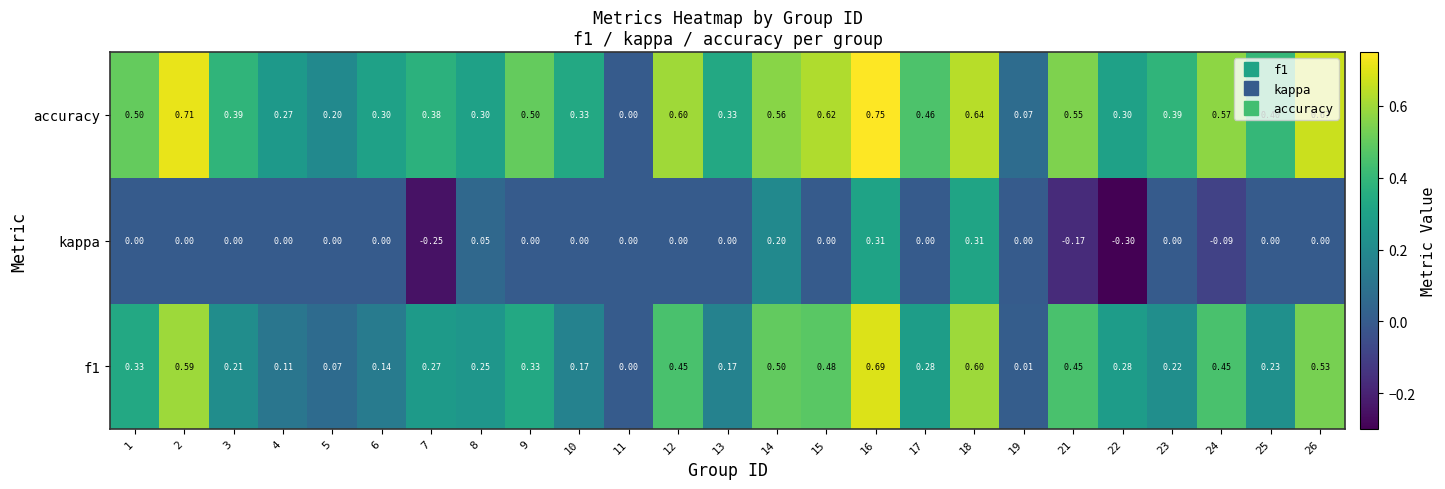

Between 9 and 19, which series saw the biggest shift?

accuracy